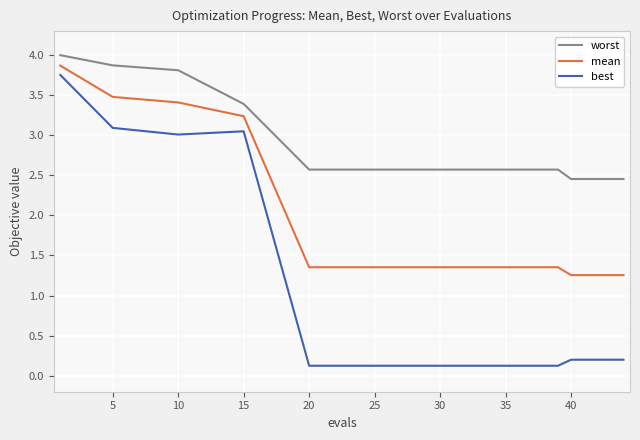

What is the maximum value shown in the chart?

4.0